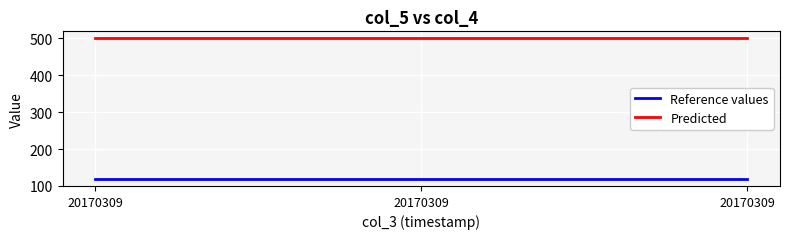

Is the value of Predicted at 20170309 greater than the value of Reference values at 20170309?

Yes